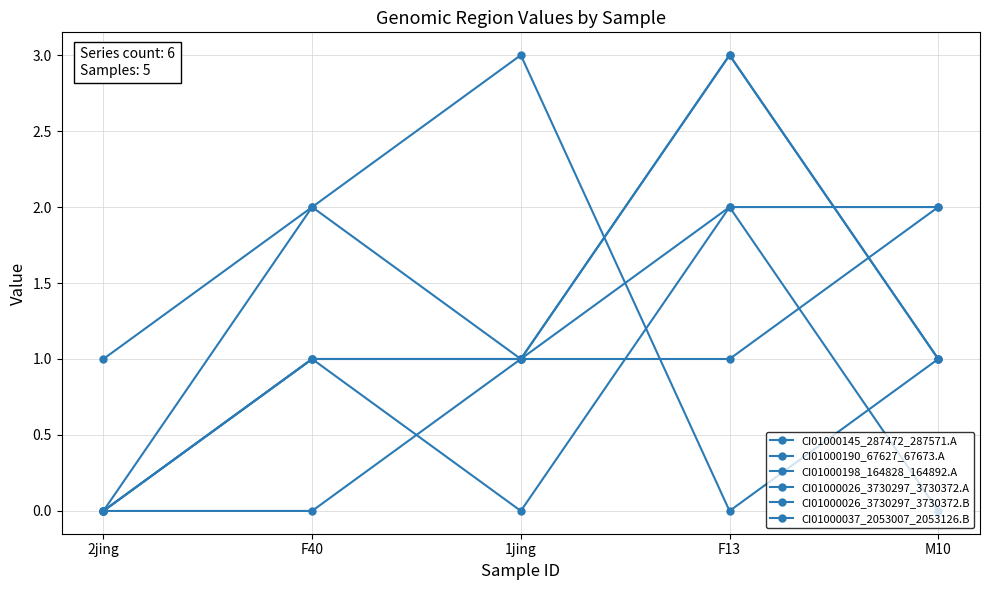

Reading left to right, extract all data points from this chart.

CI01000145_287472_287571.A: 2jing=0	F40=2	1jing=3	F13=0	M10=1
CI01000190_67627_67673.A: 2jing=0	F40=1	1jing=1	F13=2	M10=0
CI01000198_164828_164892.A: 2jing=0	F40=1	1jing=0	F13=2	M10=2
CI01000026_3730297_3730372.A: 2jing=0	F40=0	1jing=1	F13=3	M10=1
CI01000026_3730297_3730372.B: 2jing=1	F40=2	1jing=1	F13=3	M10=1
CI01000037_2053007_2053126.B: 2jing=0	F40=1	1jing=1	F13=1	M10=2